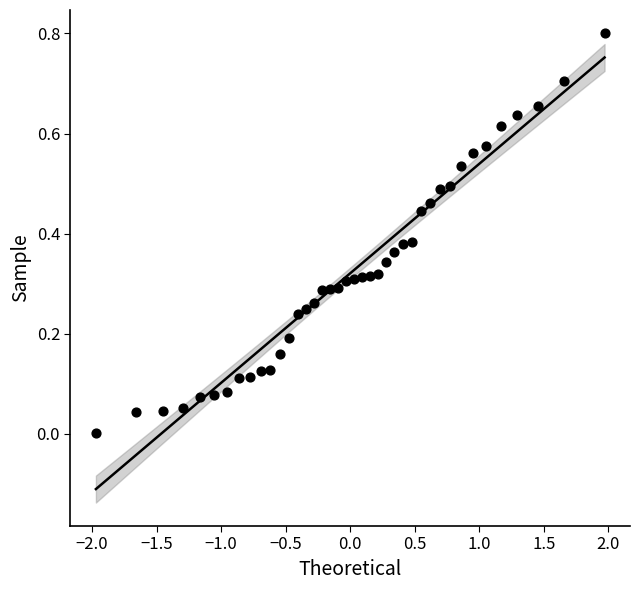

What is the range of X values (max minus min)?

3.9